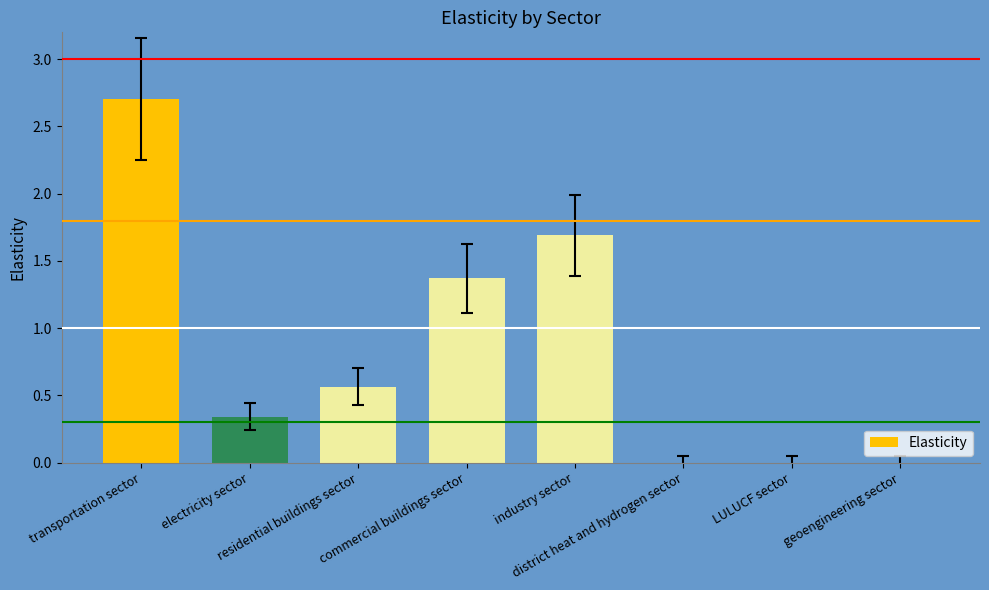

Count the number of data series in this chart.

1